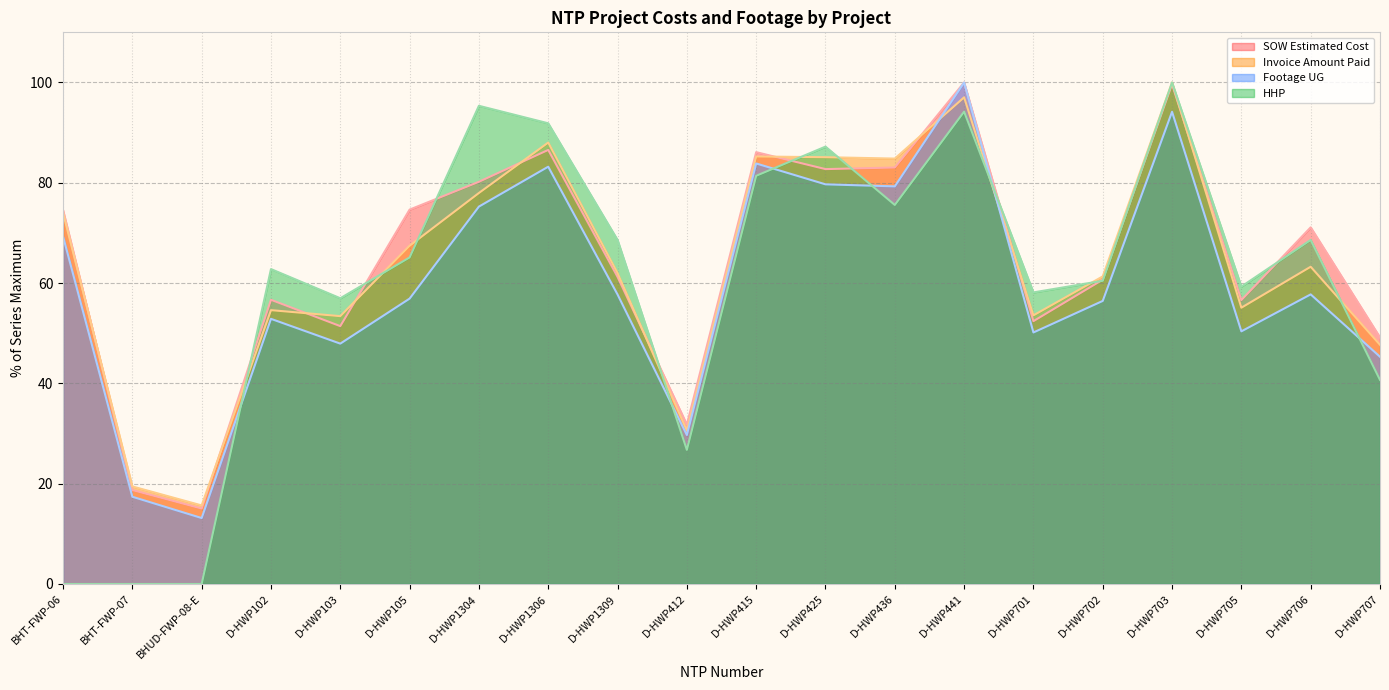

Between D-HWP105 and BHUD-FWP-08-E, which is larger?

D-HWP105